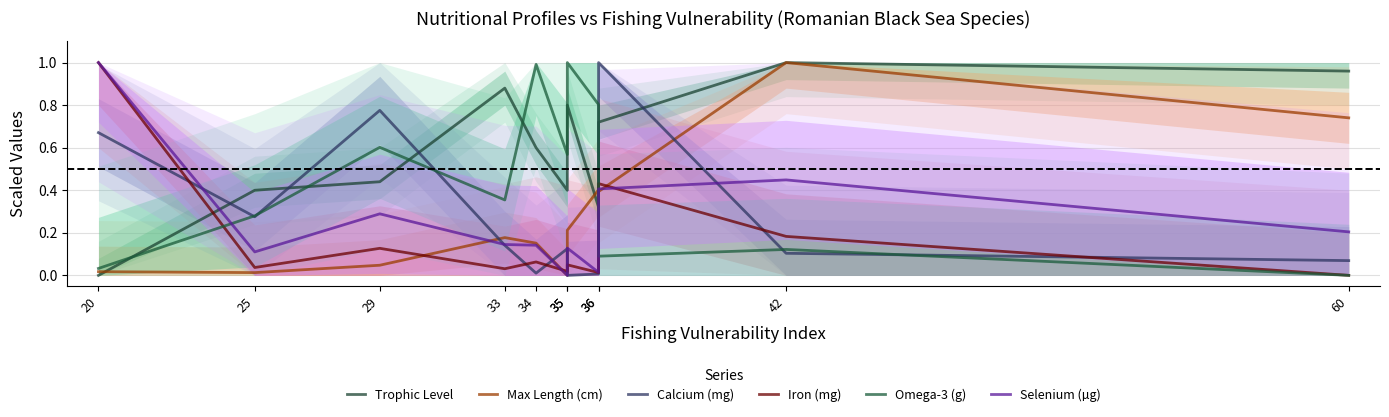

Which category has the lowest value in the Selenium (µg) series?

35